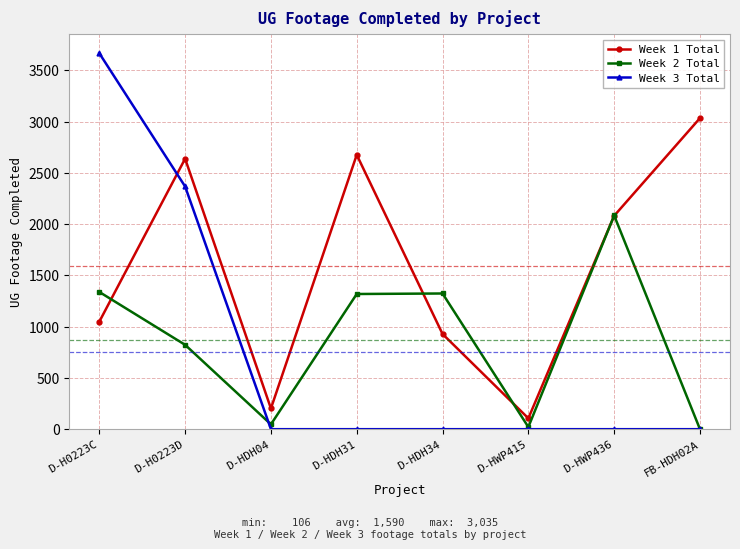

Count the number of data series in this chart.

3